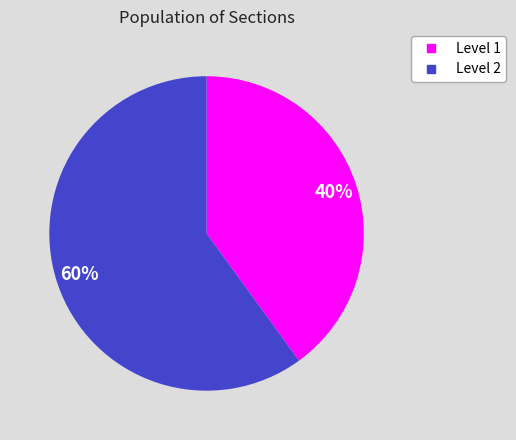

To the nearest percent, what is the difference between the largest and smallest slice percentages?

20%